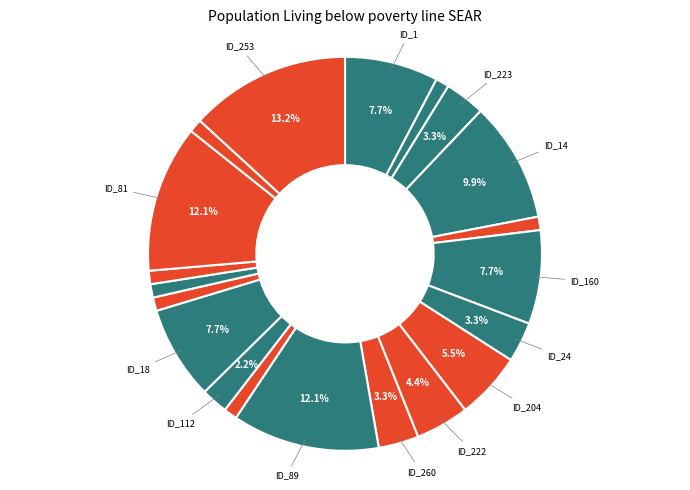

Count the number of slices in the pie.

20